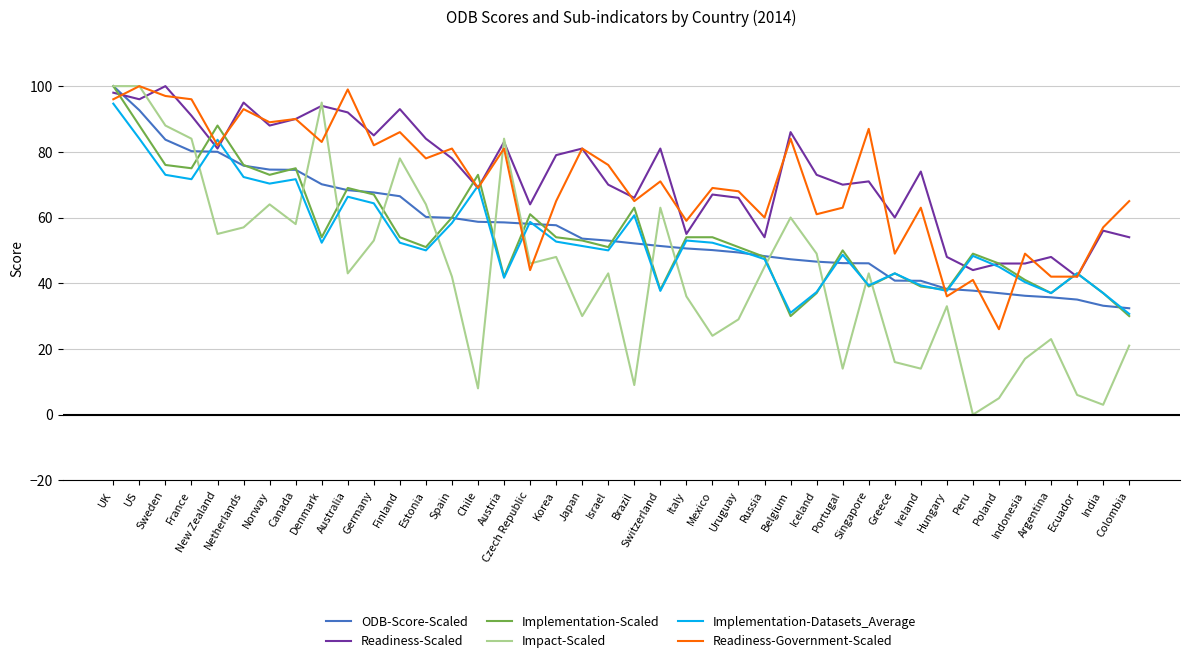

True or false: Implementation-Datasets_Average and Readiness-Government-Scaled cross at least once.

True